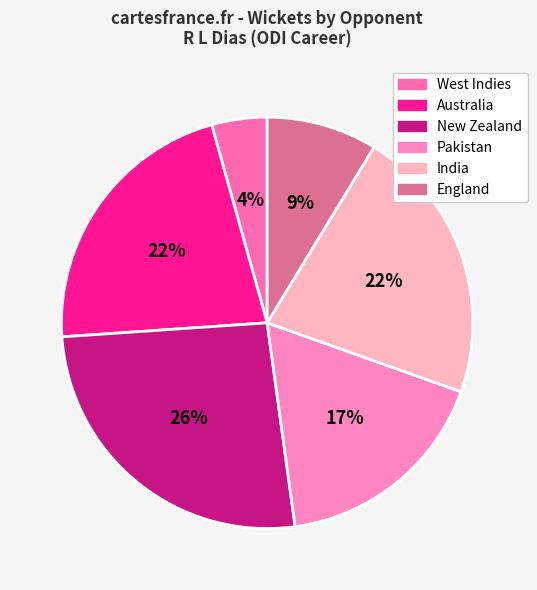

To the nearest percent, what is the difference between the largest and smallest slice percentages?

22%